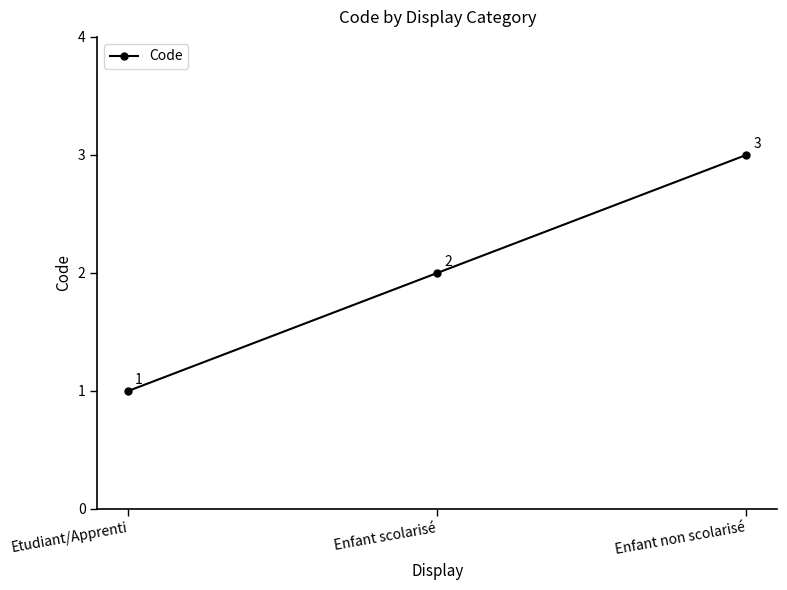

What is the minimum value shown in the chart?

1